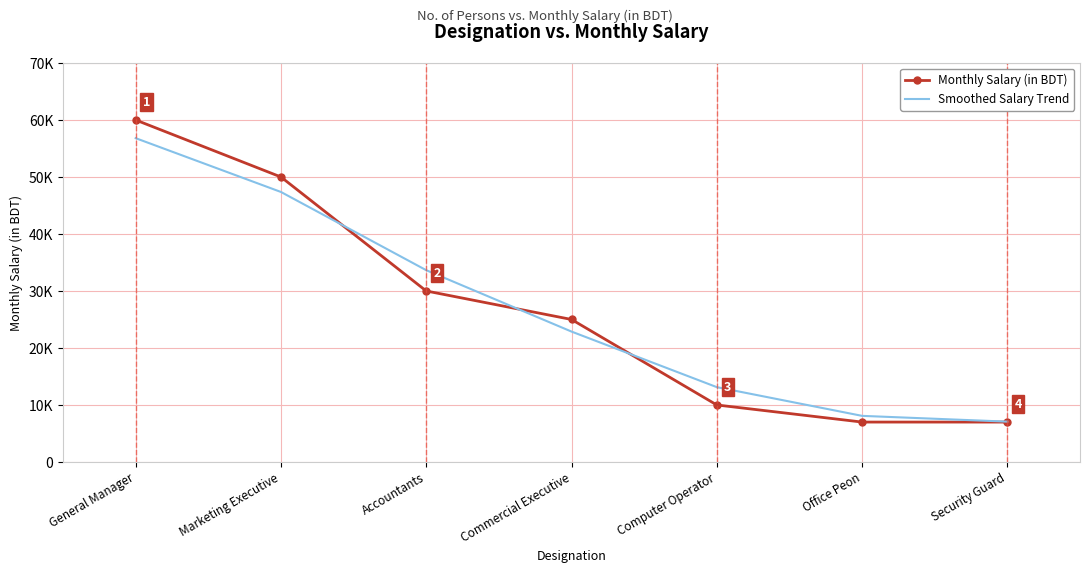

What are all the series names shown in the legend?

Monthly Salary (in BDT), Smoothed Salary Trend